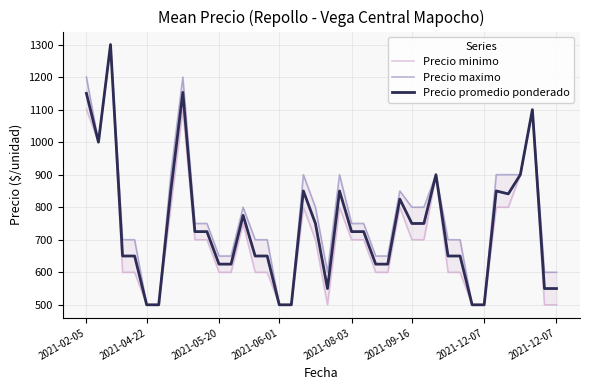

Is the value of Precio promedio ponderado at 35 greater than the value of Precio minimo at 34?

Yes